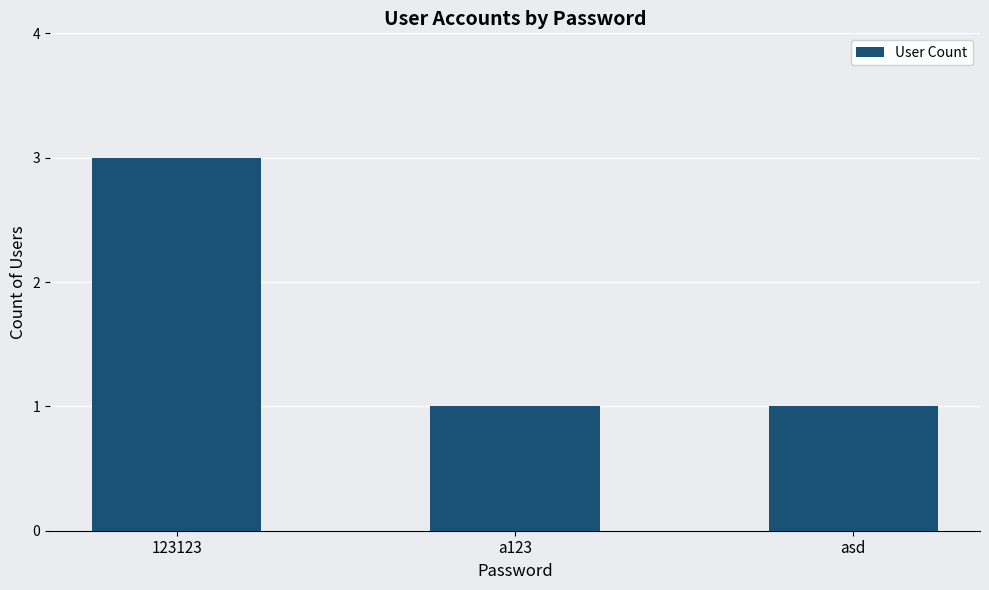

Reading left to right, transcribe all the data shown in this chart.

3	1	1